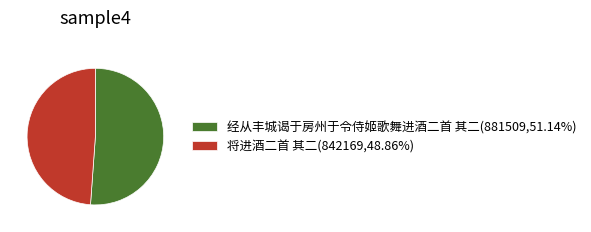

Combined, do 将进酒二首 其二 and 经从丰城谒于房州于令侍姬歌舞进酒二首 其二 account for over 50%?

Yes